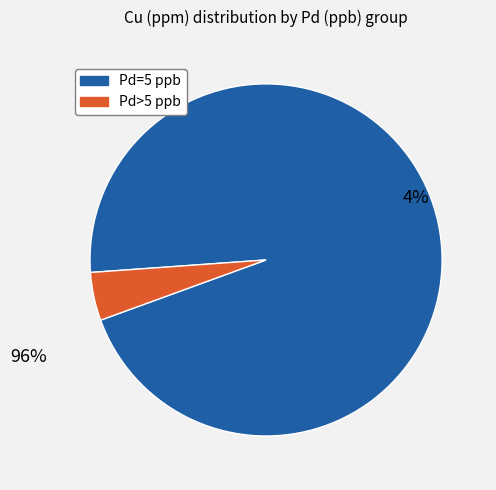

True or false: 5 accounts for 1% of the total.

False